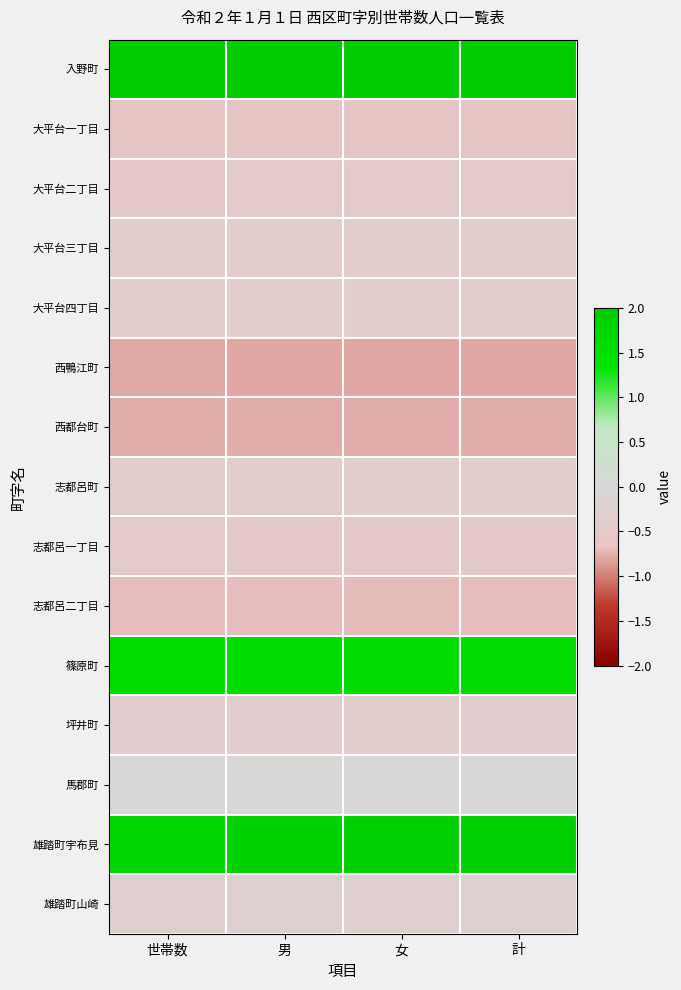

What is the difference between the highest and lowest values at 世帯数?

3.3